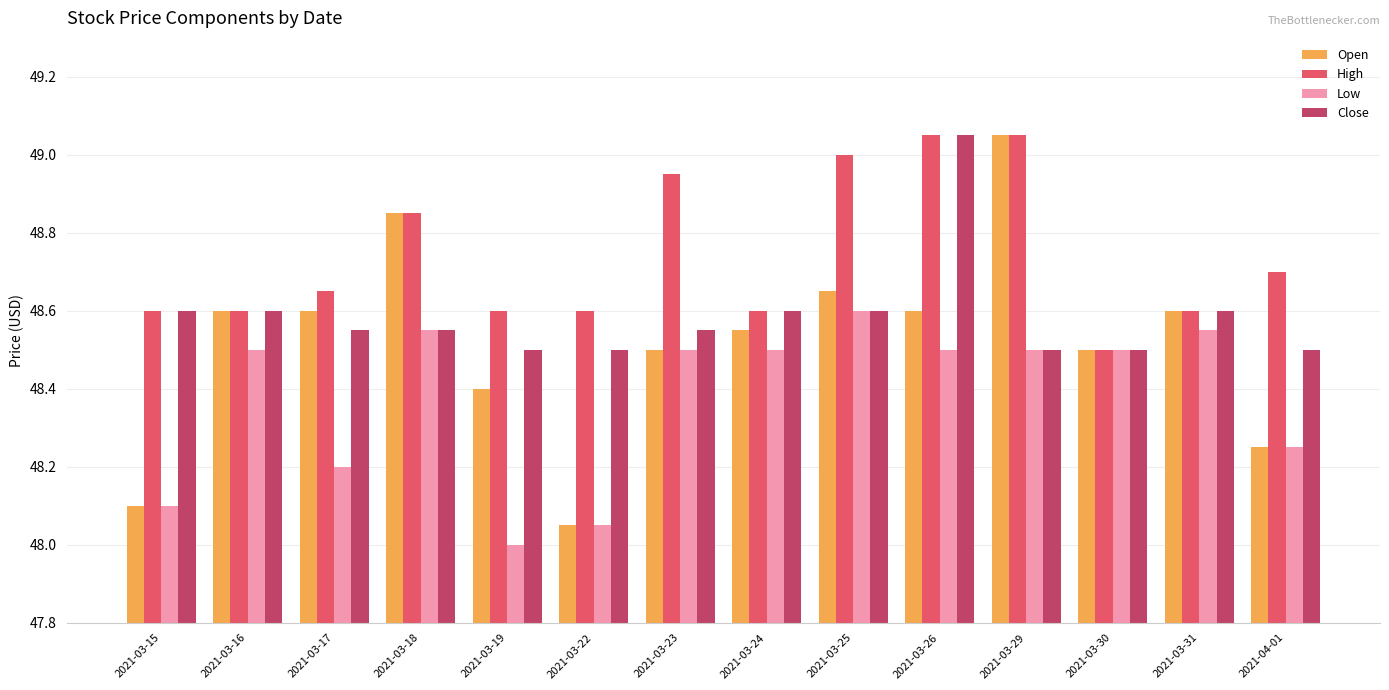

Is the value of High at 2021-03-30 greater than the value of Low at 2021-03-18?

No